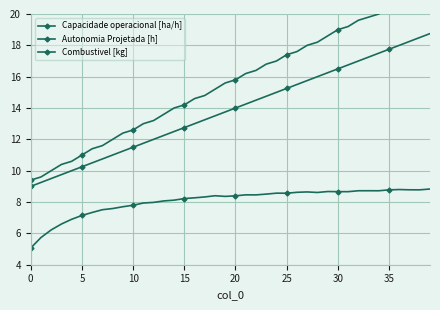

Which has a higher value, 18 or 30?

30